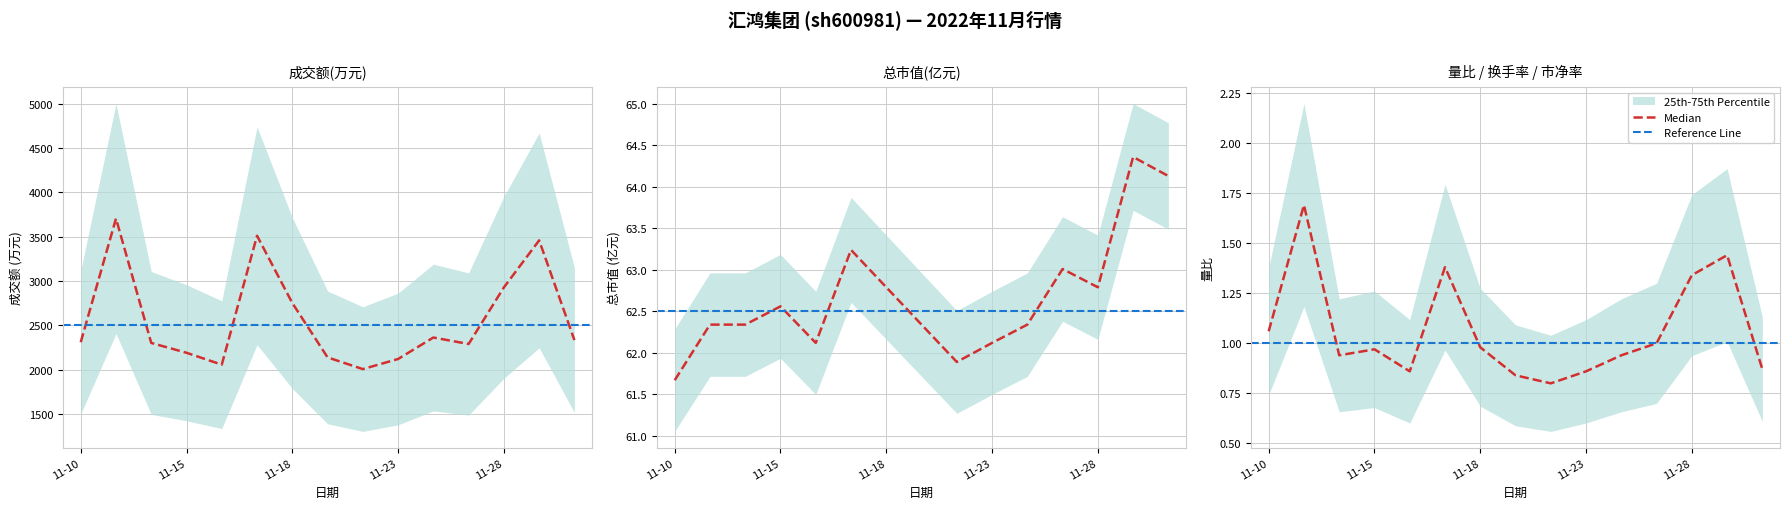

What is the sum of the 成交额(万元) values at 11-23 and 11-28?

5049.0